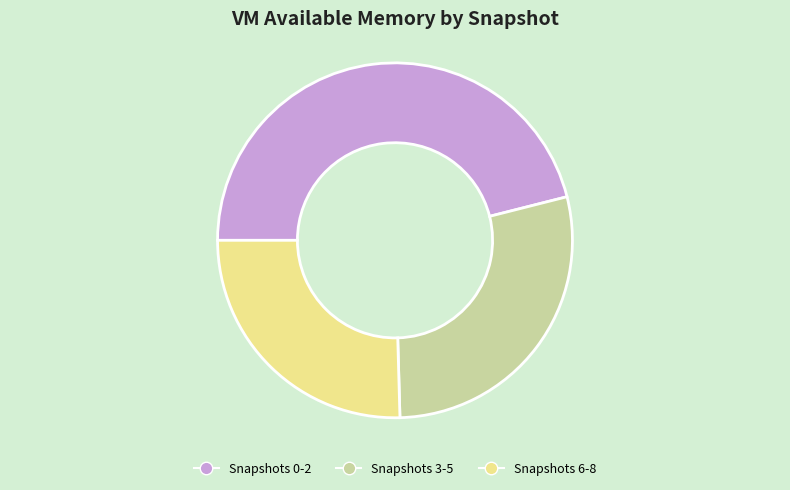

Do Snapshots 6-8 and Snapshots 0-2 together represent more than half of the pie?

Yes